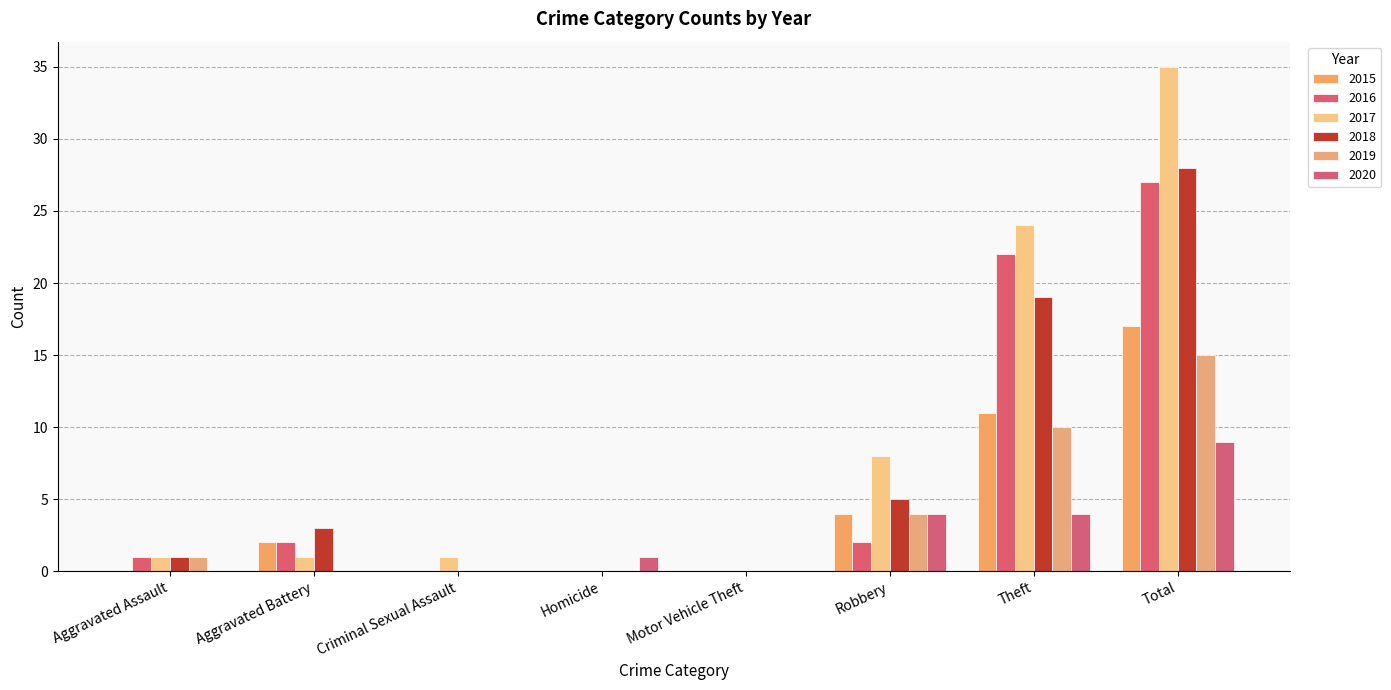

What is the label of the 1st bar from the right?

Total